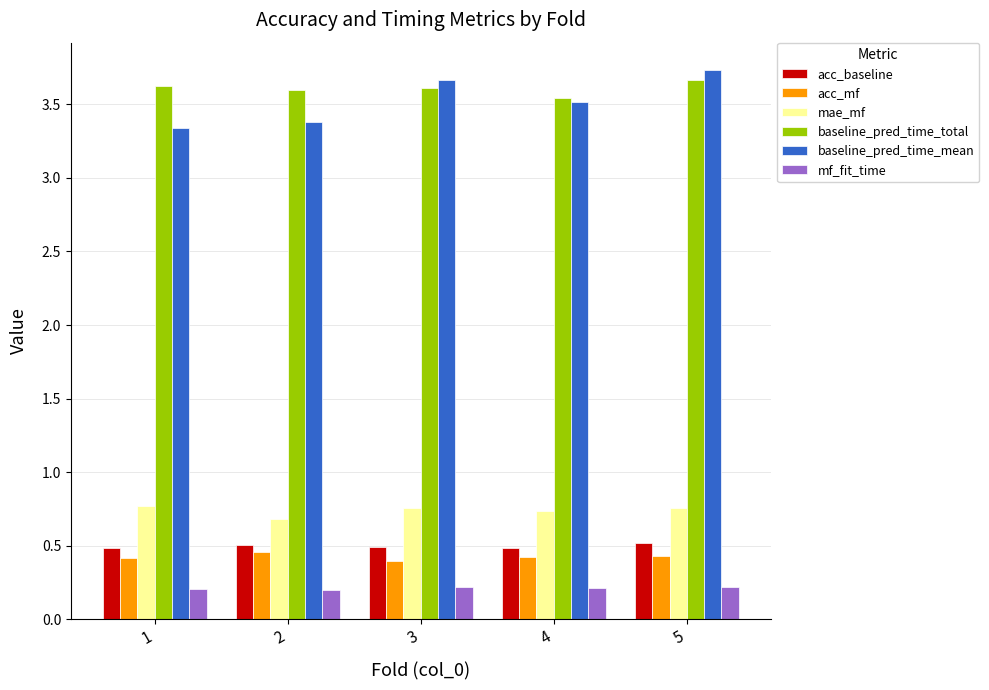

What is the total value across all series at 2?

8.8